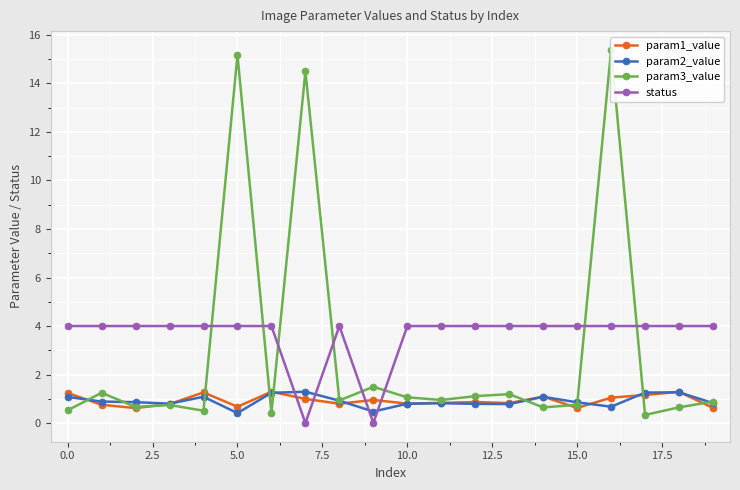

Is the value of param2_value at 10.0 greater than the value of param1_value at 0.0?

No